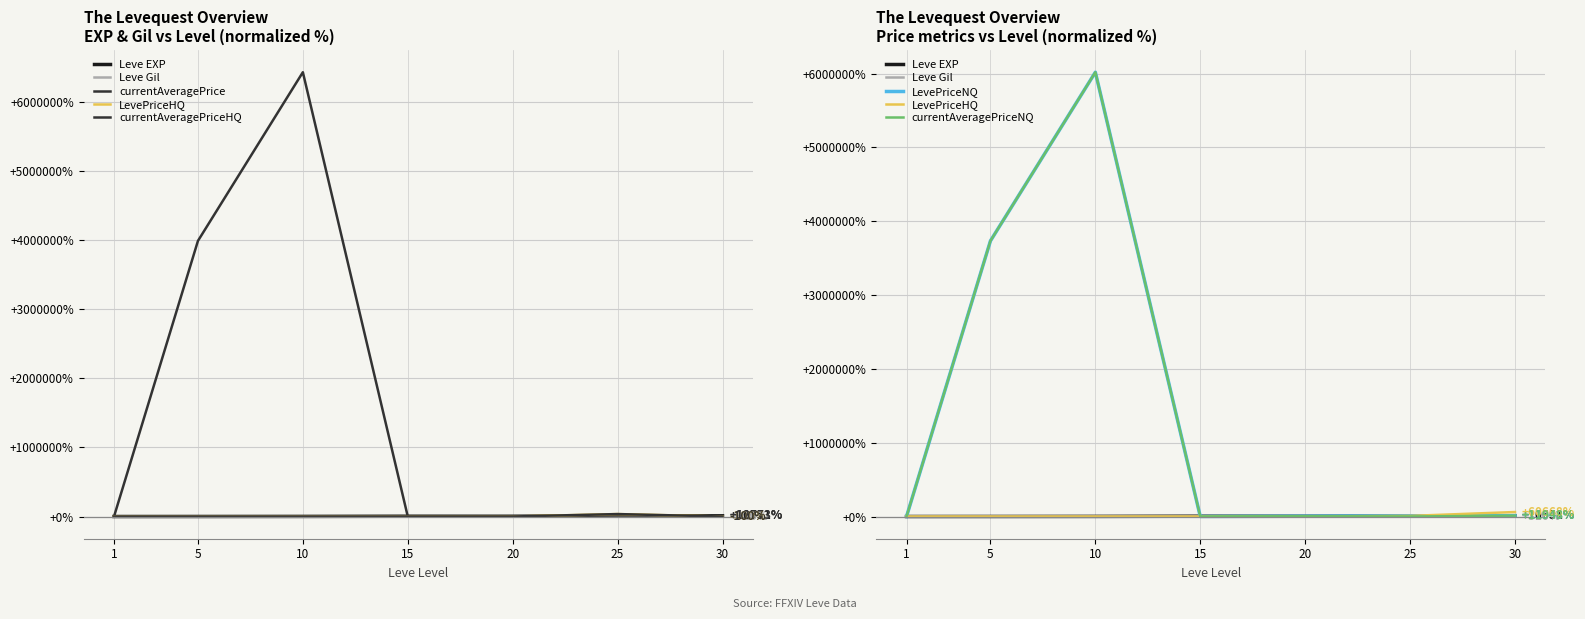

List the labels in order of currentAveragePrice value, smallest first.

1, 15, 20, 30, 25, 5, 10